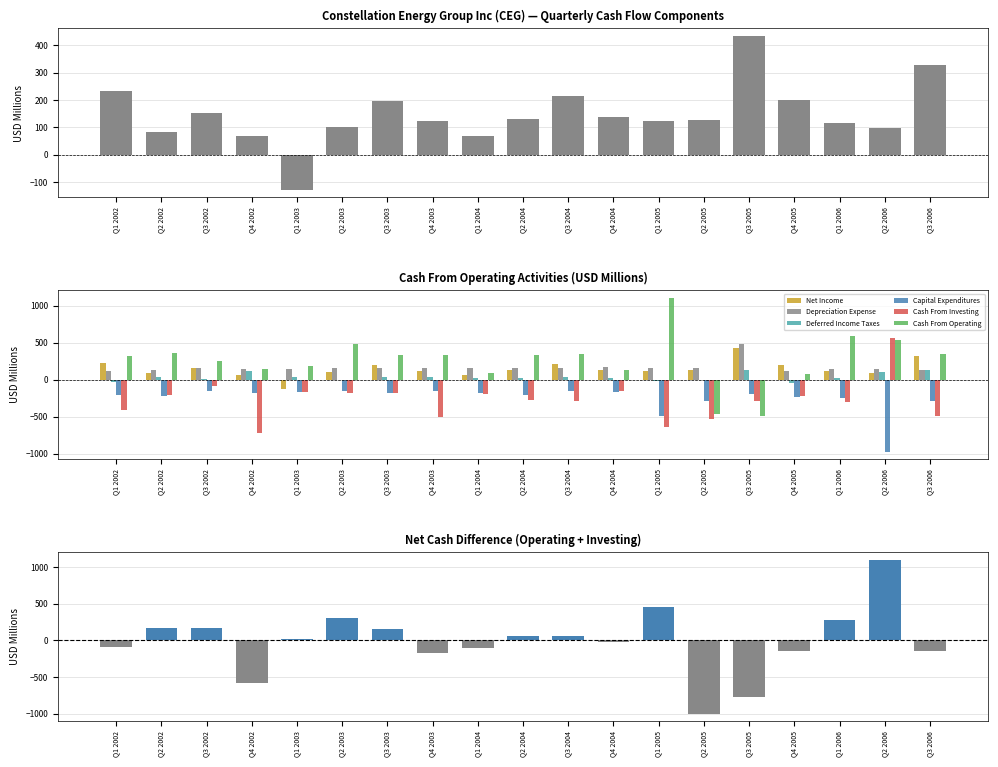

At Q1 2005, list the series in order from smallest to largest.

Cash From Investing, Capital Expenditures, Deferred Income Taxes, Net Income, Depreciation Expense, Cash From Operating